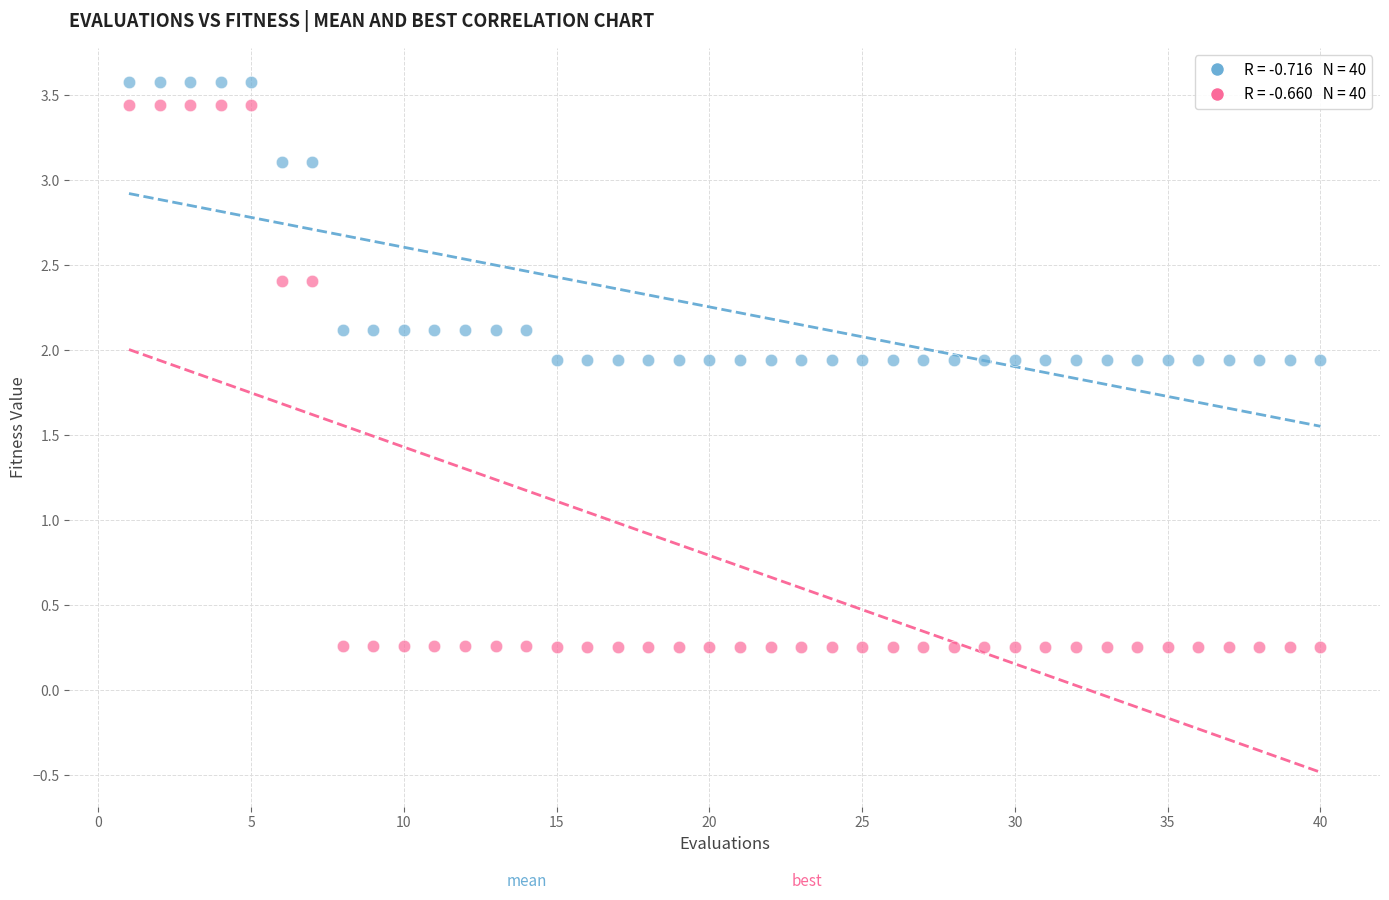

Across all data points, what is the range of Y values (max minus min)?

3.3